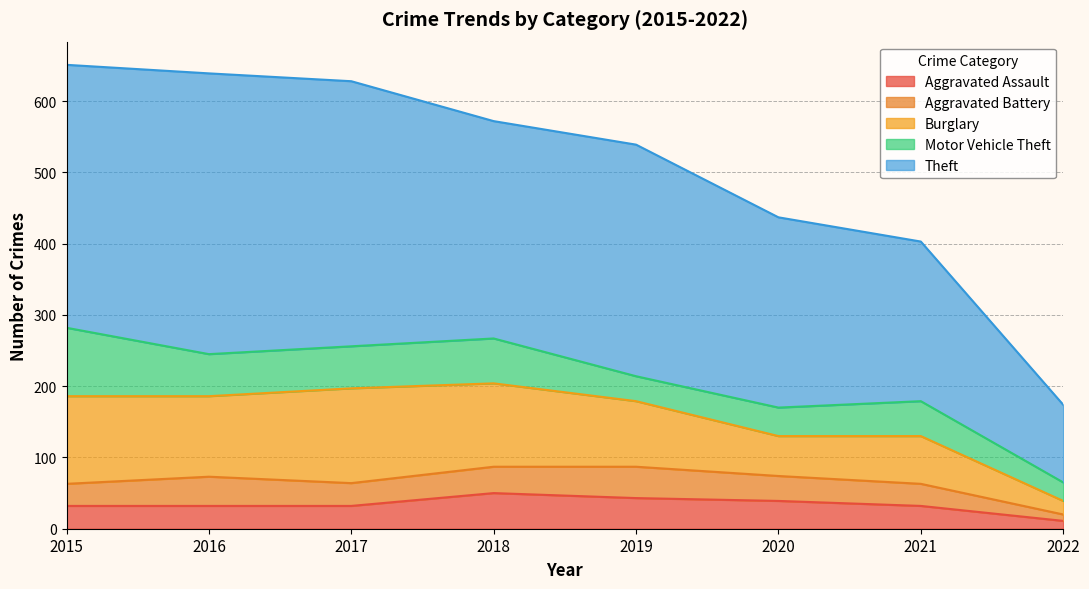

True or false: Motor Vehicle Theft and Theft cross at least once.

False